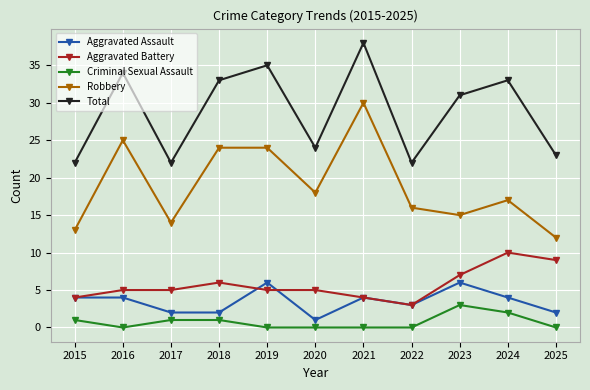

Rank the series by their maximum value, from lowest to highest.

Criminal Sexual Assault, Aggravated Assault, Aggravated Battery, Robbery, Total